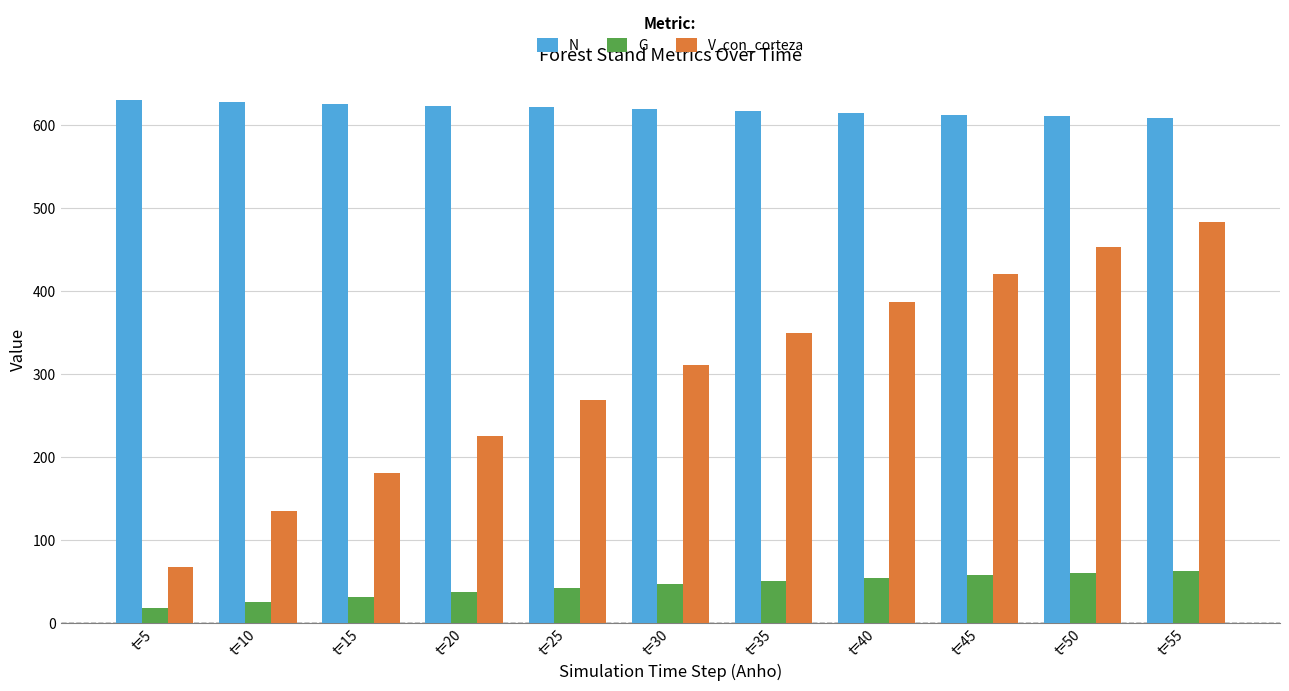

What is the smallest value displayed?

19.0